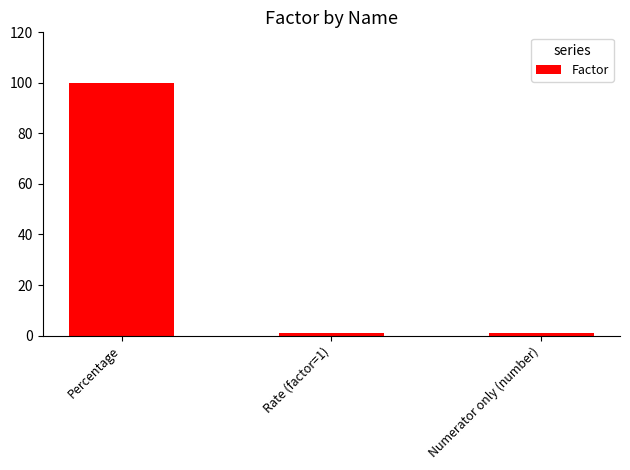

What is the sum of all values?

102